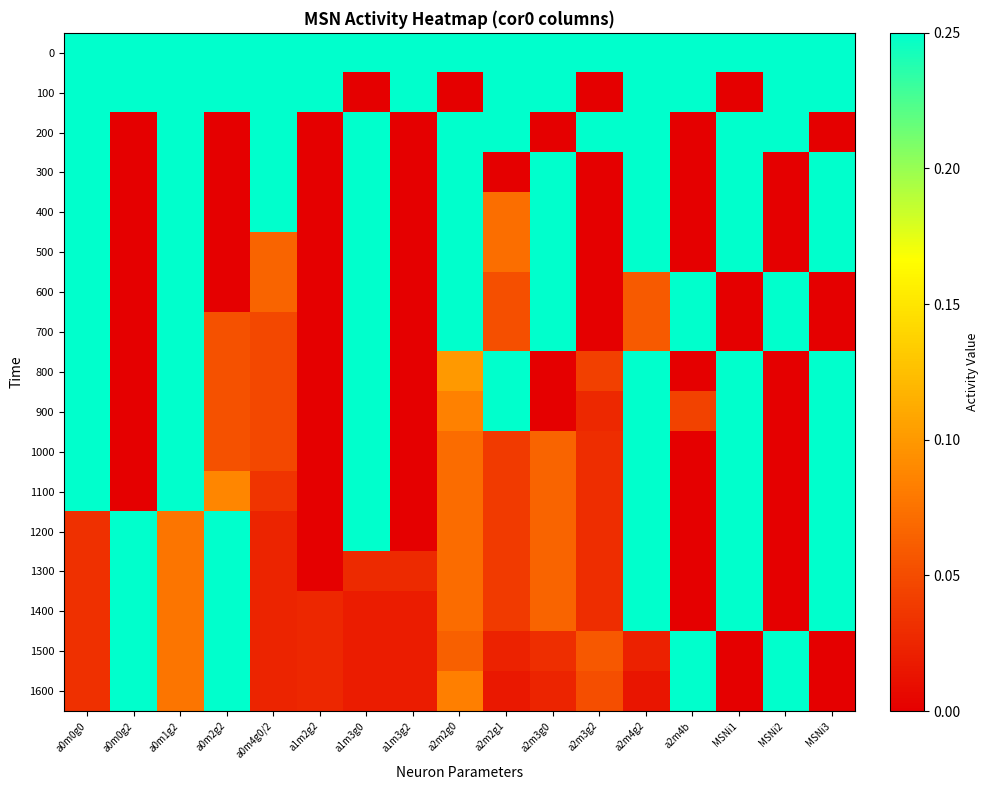

What is the difference between the highest and lowest values at a0m0g2?

0.2